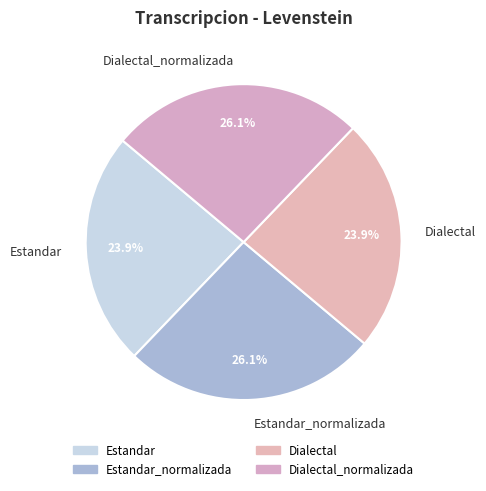

Does Estandar_normalizada account for over 50% of the chart?

No